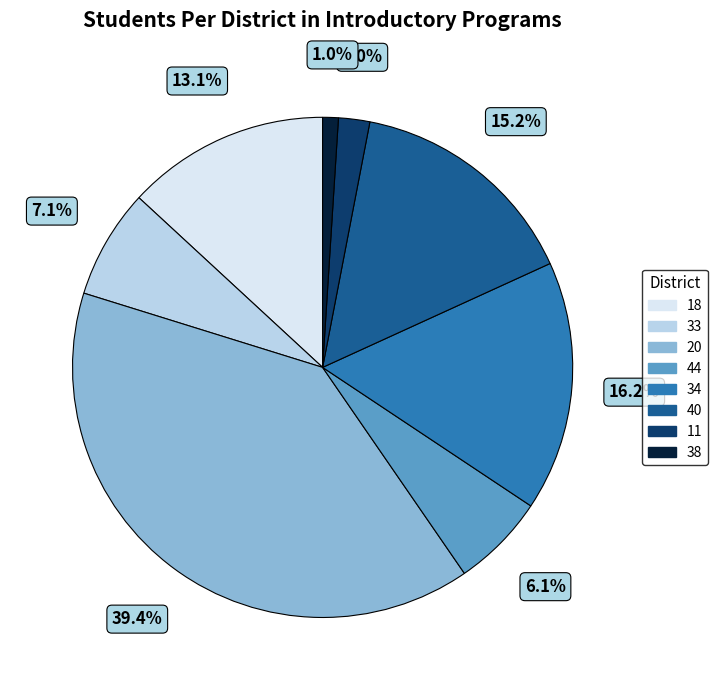

How many slices are in this pie chart?

8